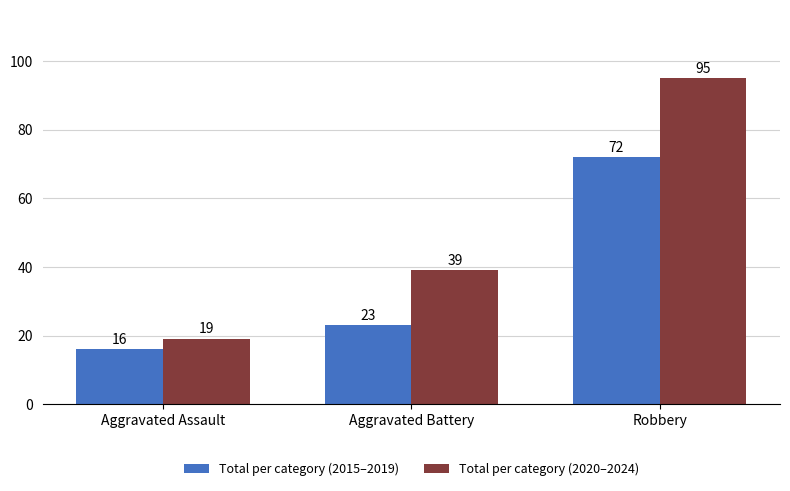

True or false: Total per category (2015–2019) has a value of 113 at Robbery.

False